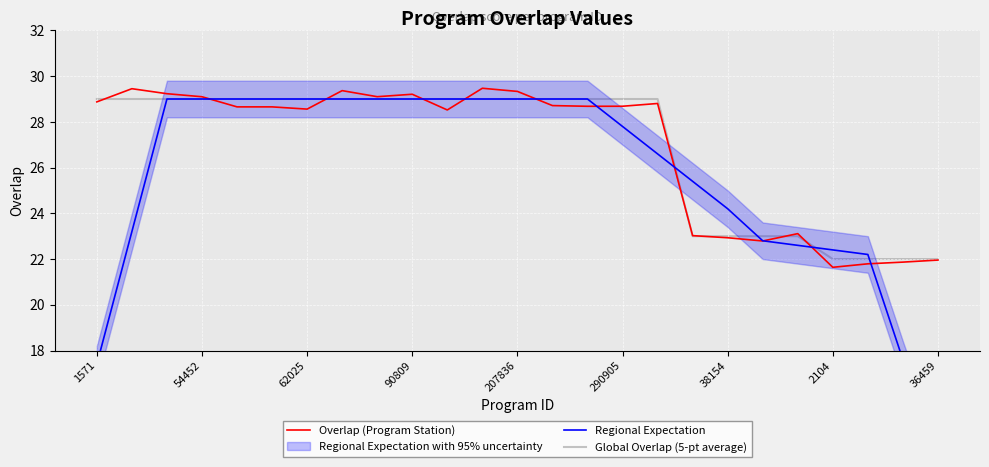

Is it true that Global Overlap (5-pt average) equals 38.6 at 16?

False